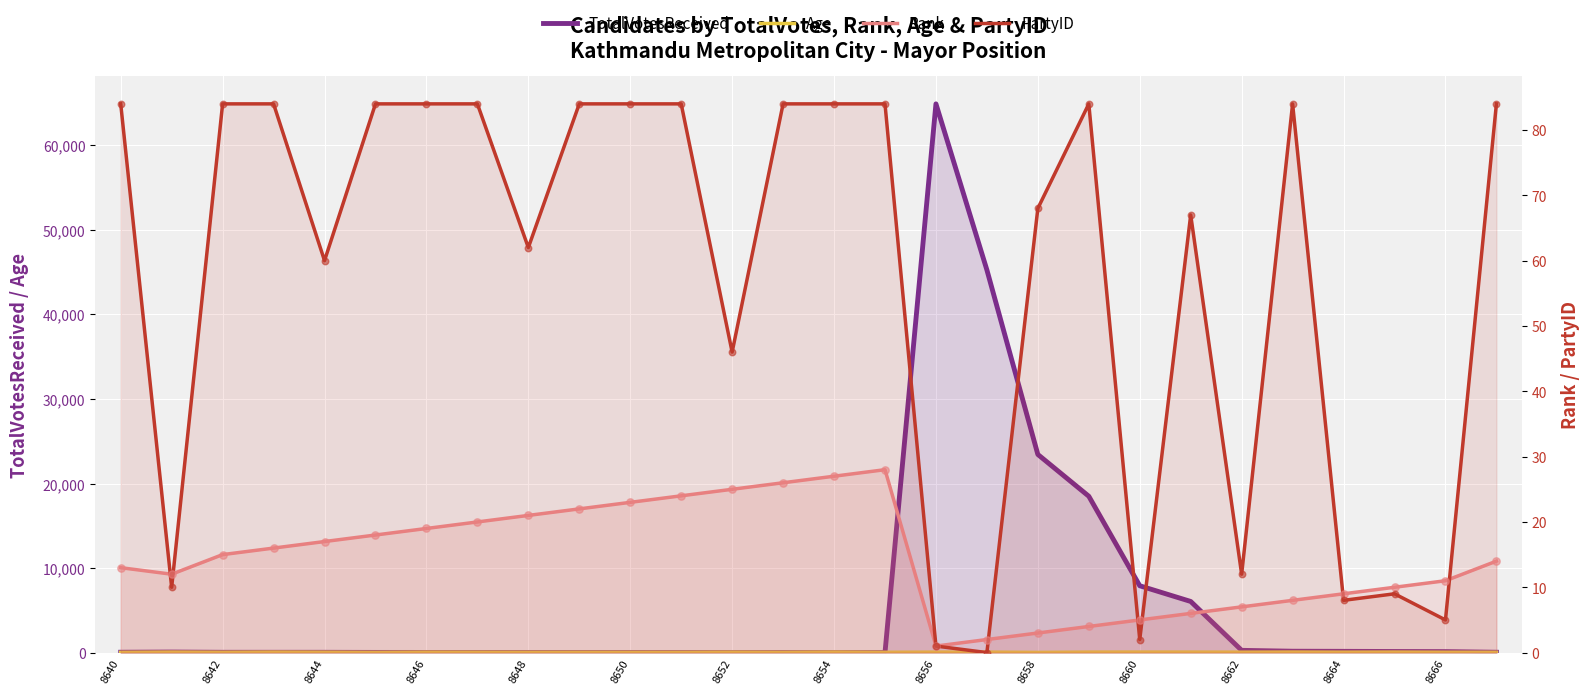

At which category is the sum across all series the highest?

8656